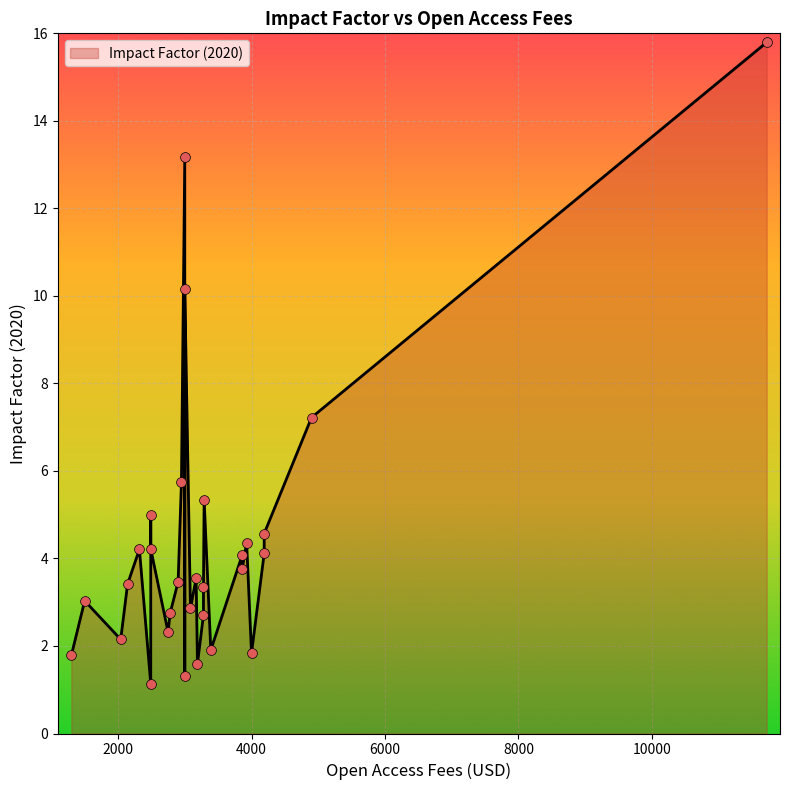

Approximately how many times larger is the value at 2900 compared to 3290?

0.6